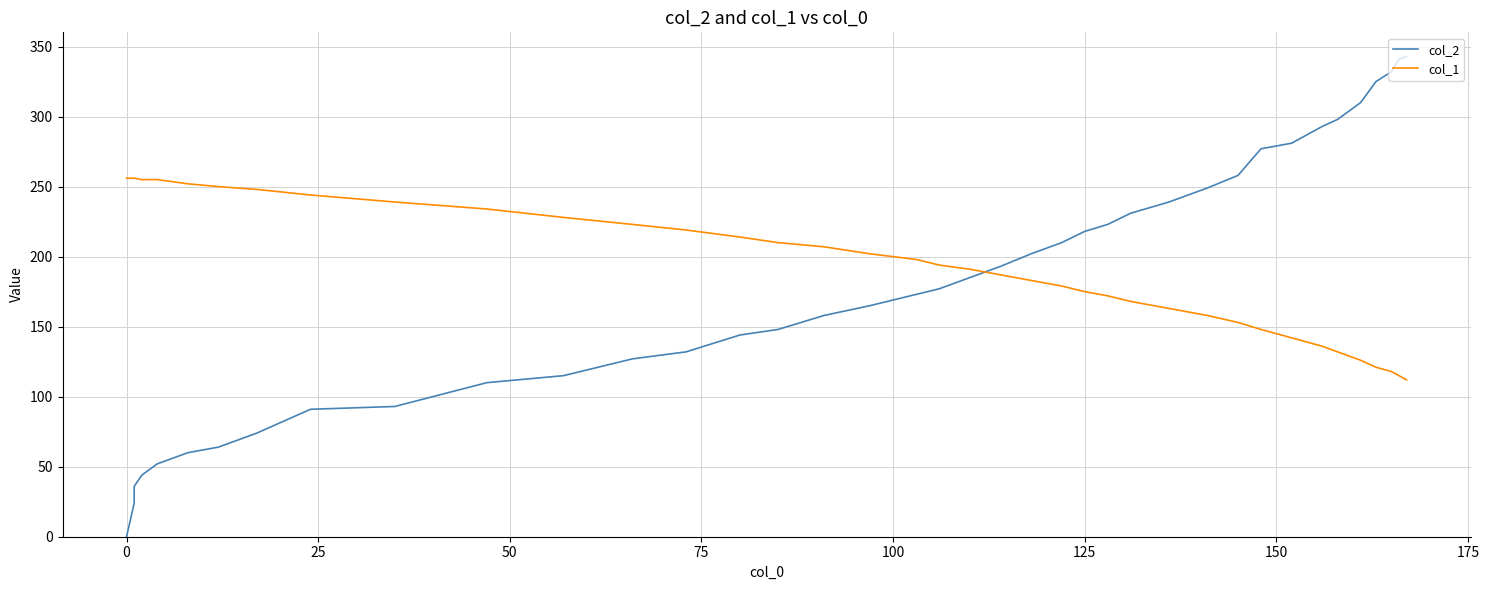

Is the value of col_1 at 29 greater than the value of col_2 at 37?

No